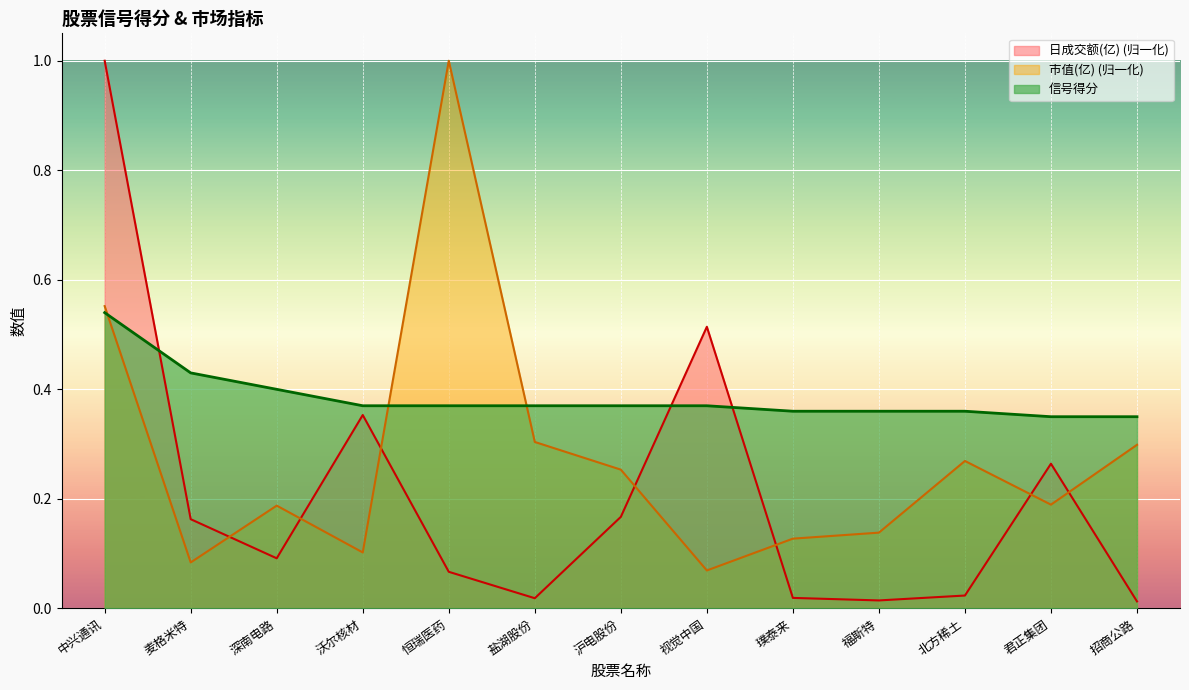

How many interior local valleys does the 日成交额(亿) series have?

3